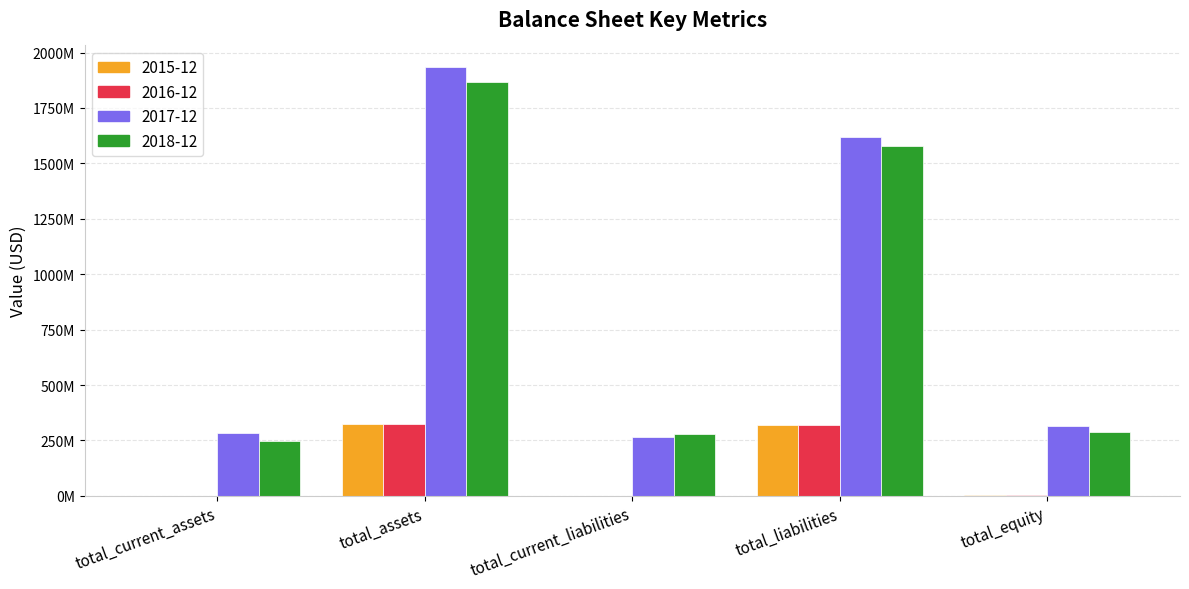

What is the label of the 1st bar from the left?

total_current_assets